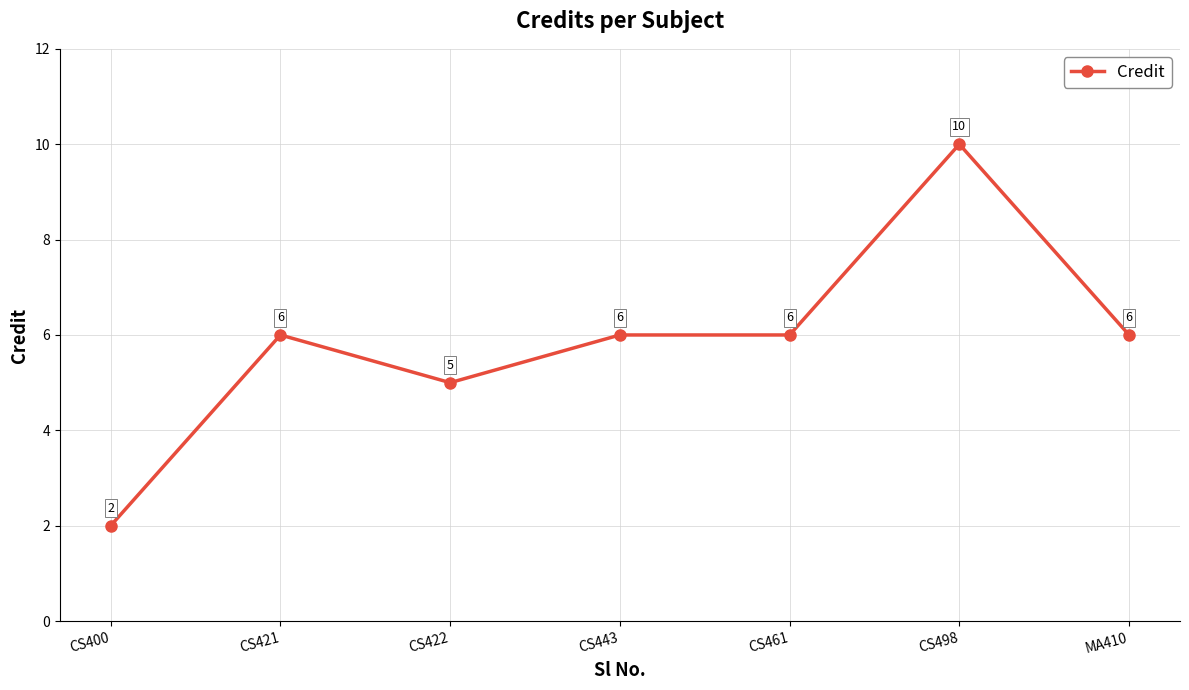

How many values are below 6?

2